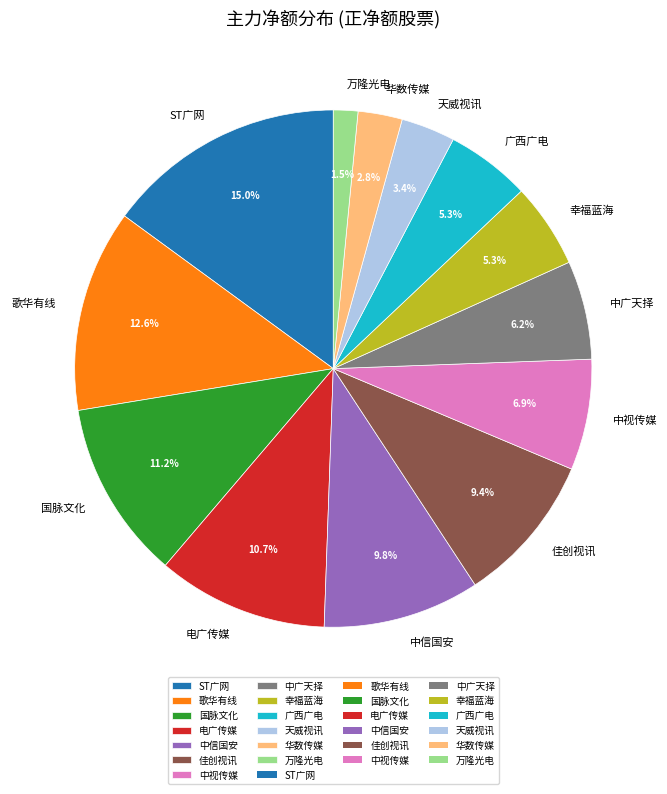

Is there any slice that represents more than half of the pie?

No